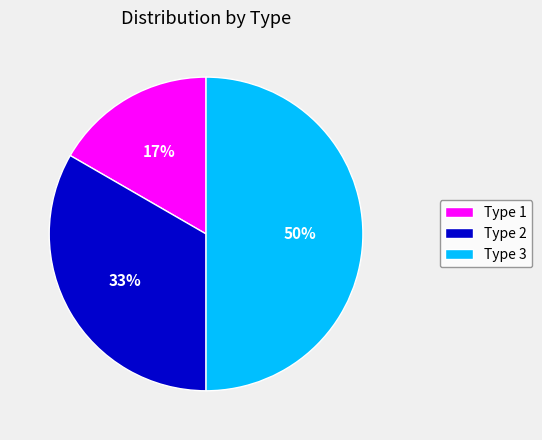

Is Type 1 the majority of the pie?

No